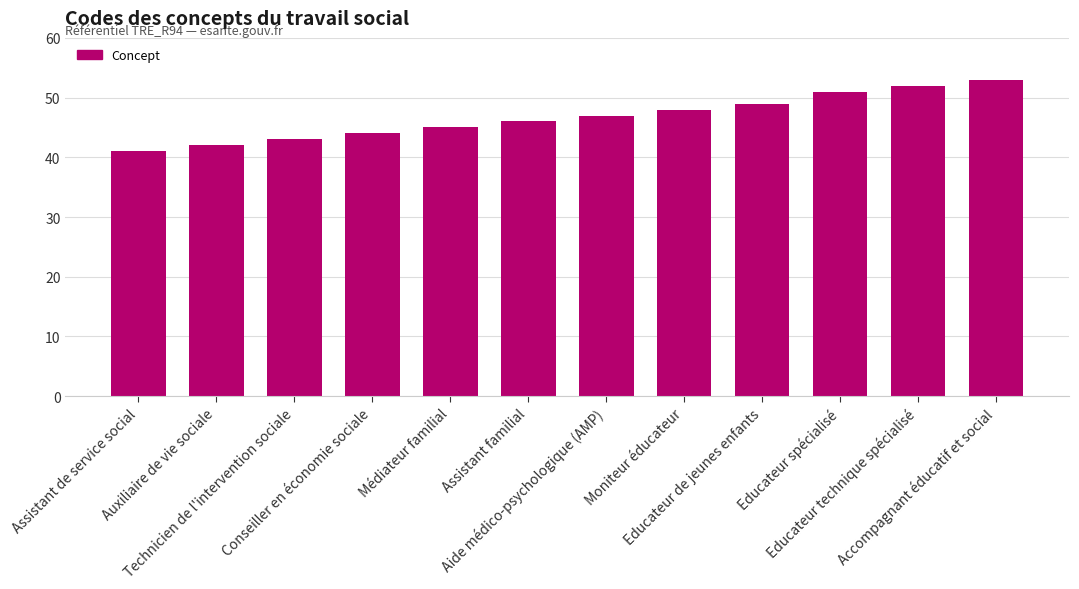

True or false: the data shows 52 at Educateur technique spécialisé.

True